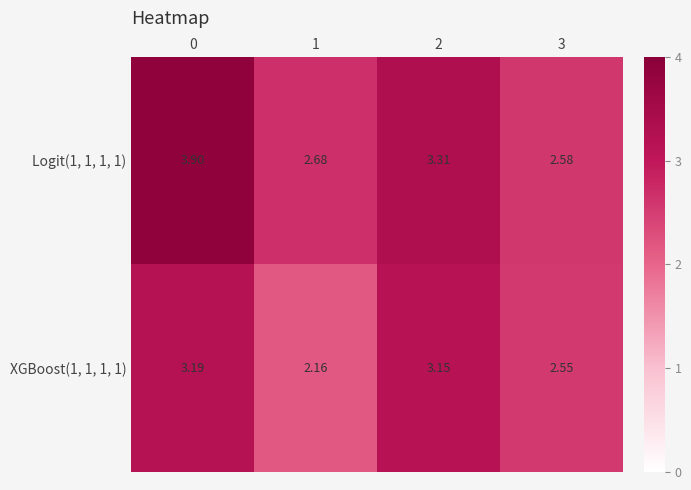

Is the value of Logit(1, 1, 1, 1) at 3 greater than the value of XGBoost(1, 1, 1, 1) at 3?

Yes